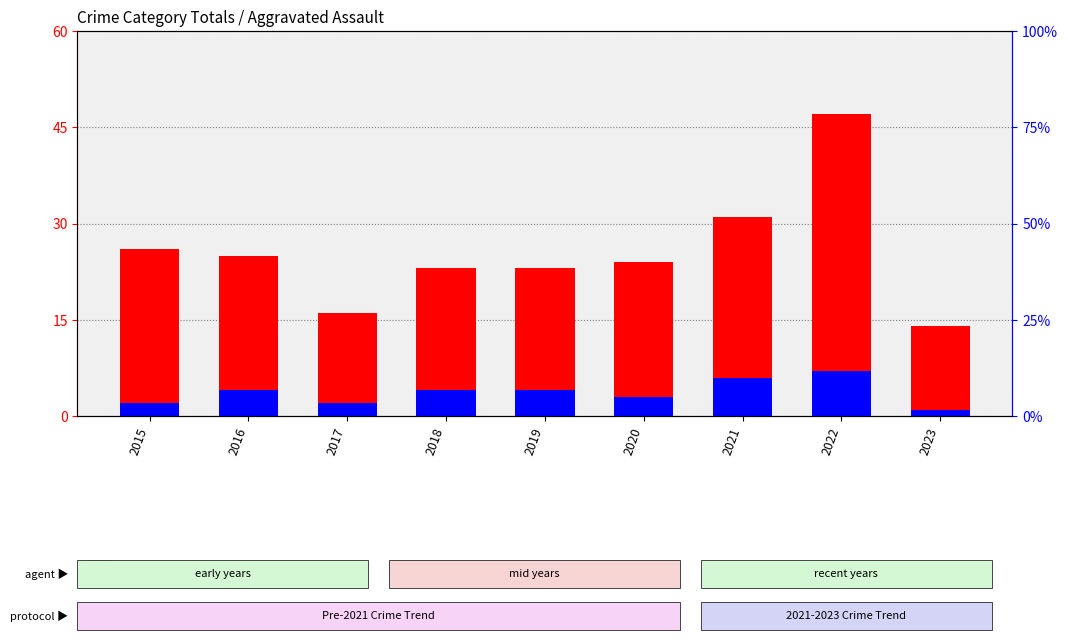

What is the value of the count bar at the 4th from the left?

23